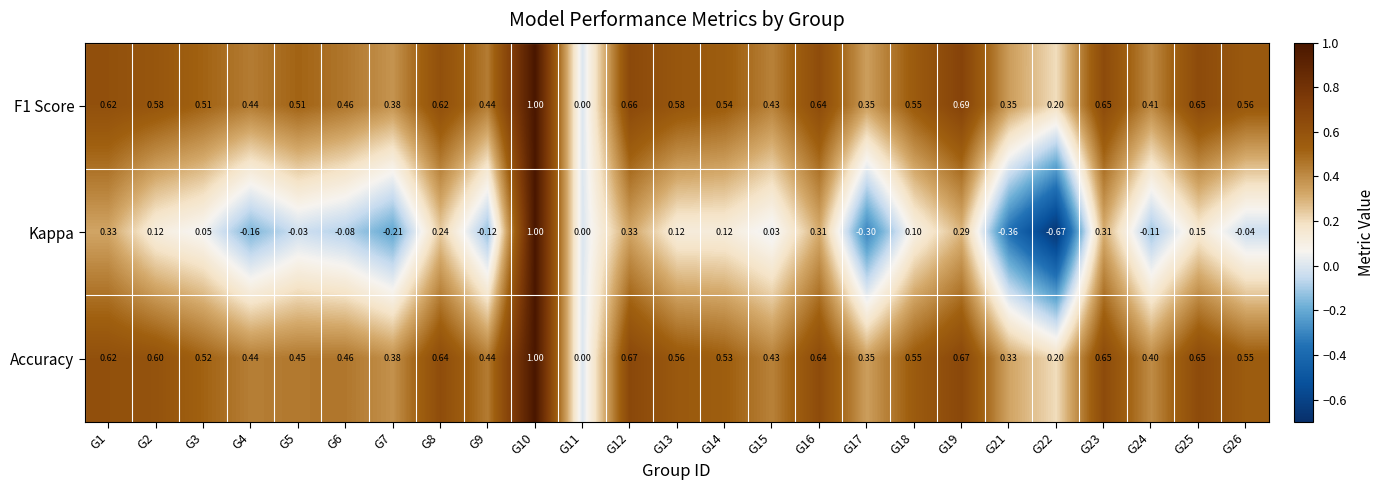

Which label corresponds to the largest value in the chart?

G10